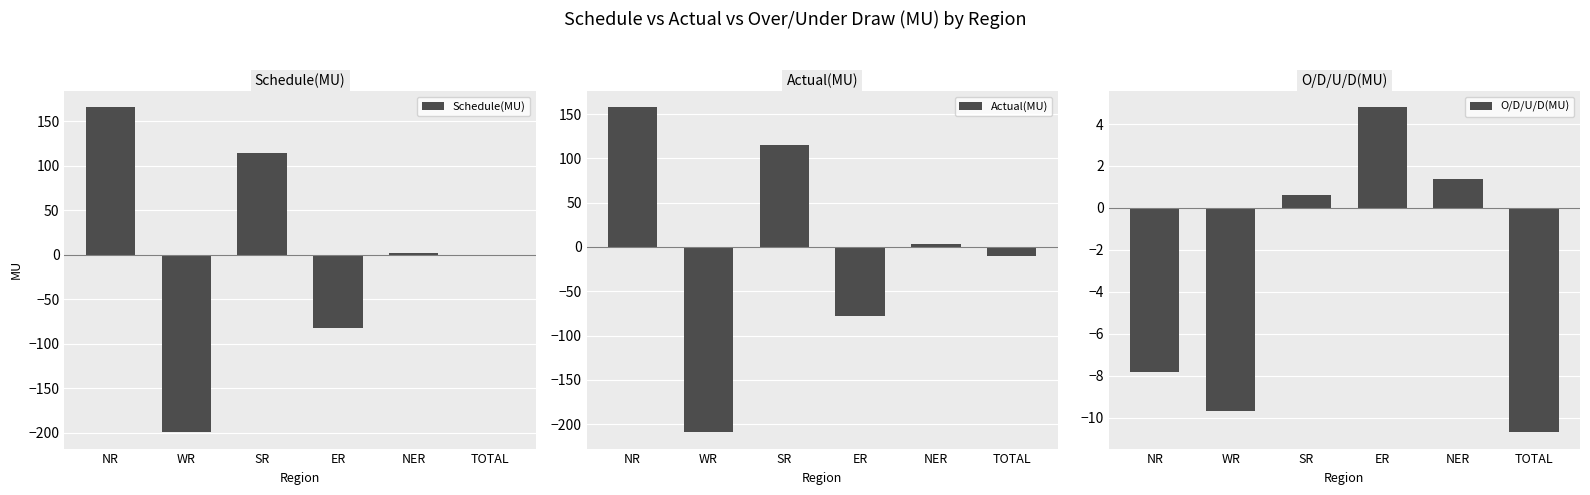

List the labels in order of Schedule(MU) value, largest first.

NR, SR, NER, TOTAL, ER, WR